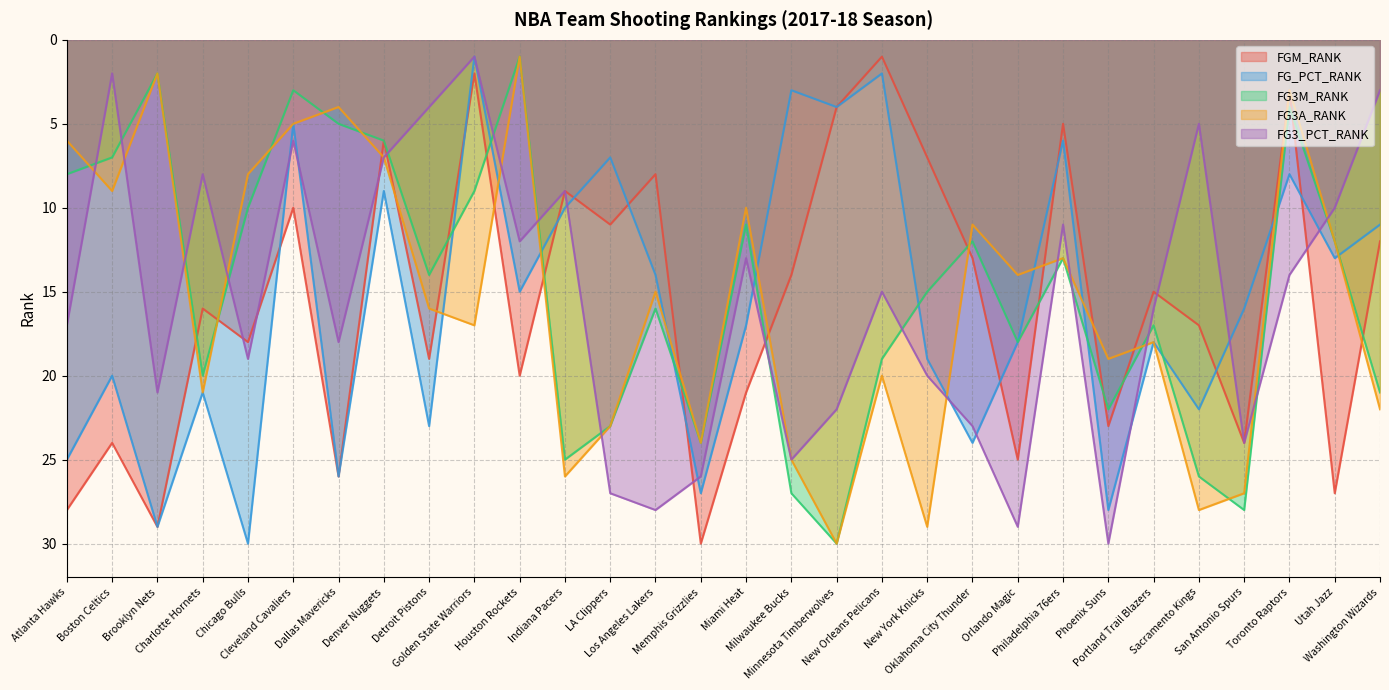

The FG3A_RANK series shows 2 at Brooklyn Nets. True or false?

True